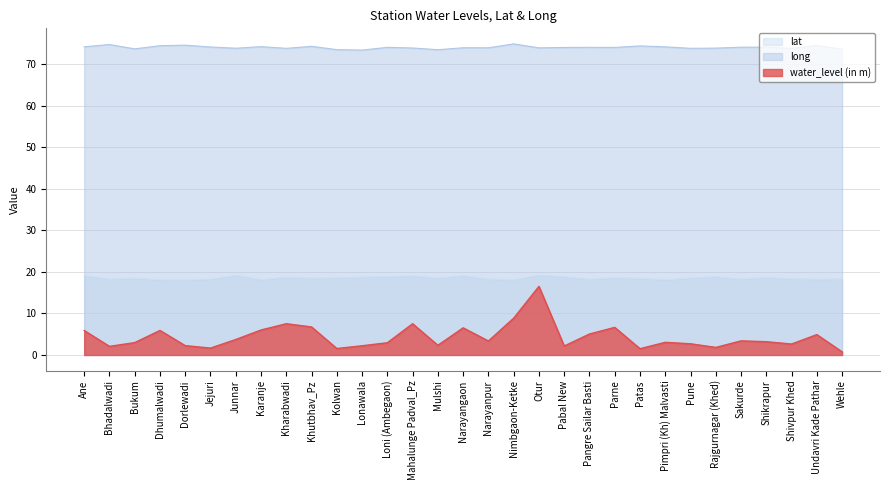

What is the minimum value shown in the chart?

0.8